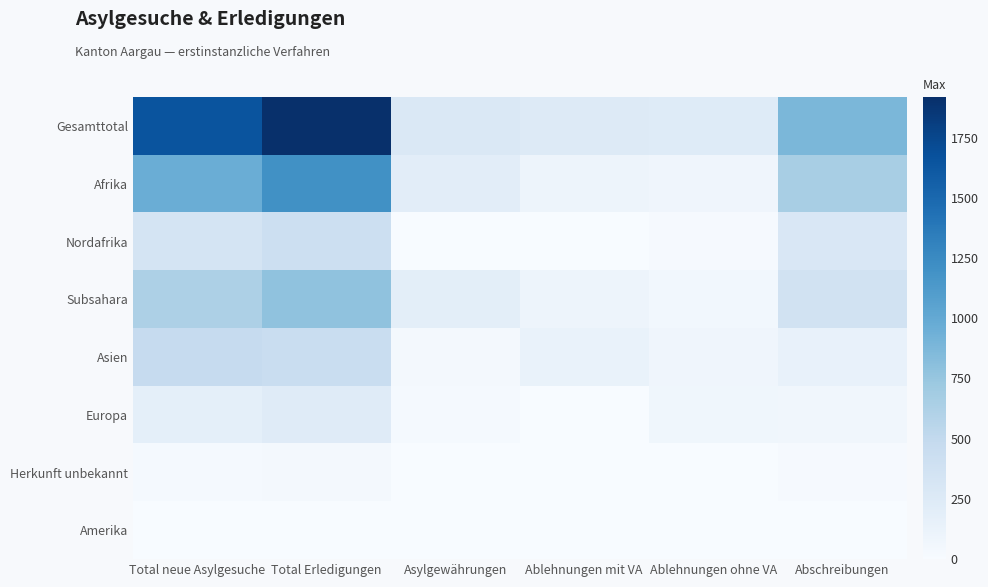

Rank the series at Total Erledigungen from lowest to highest value.

Amerika, Herkunft unbekannt, Europa, Nordafrika, Asien, Subsahara, Afrika, Gesamttotal